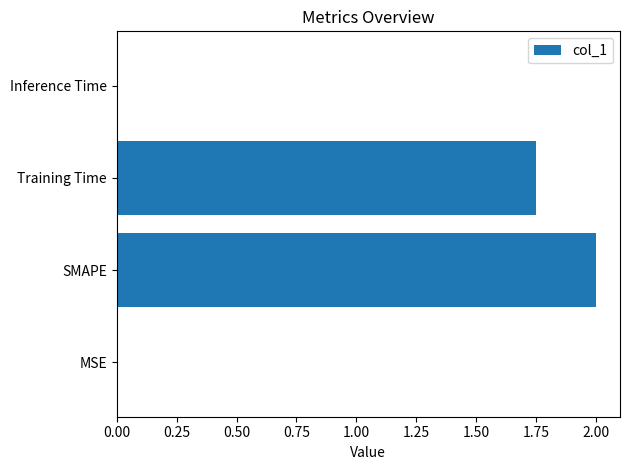

Where is the data nearest to the value 1?

Training Time